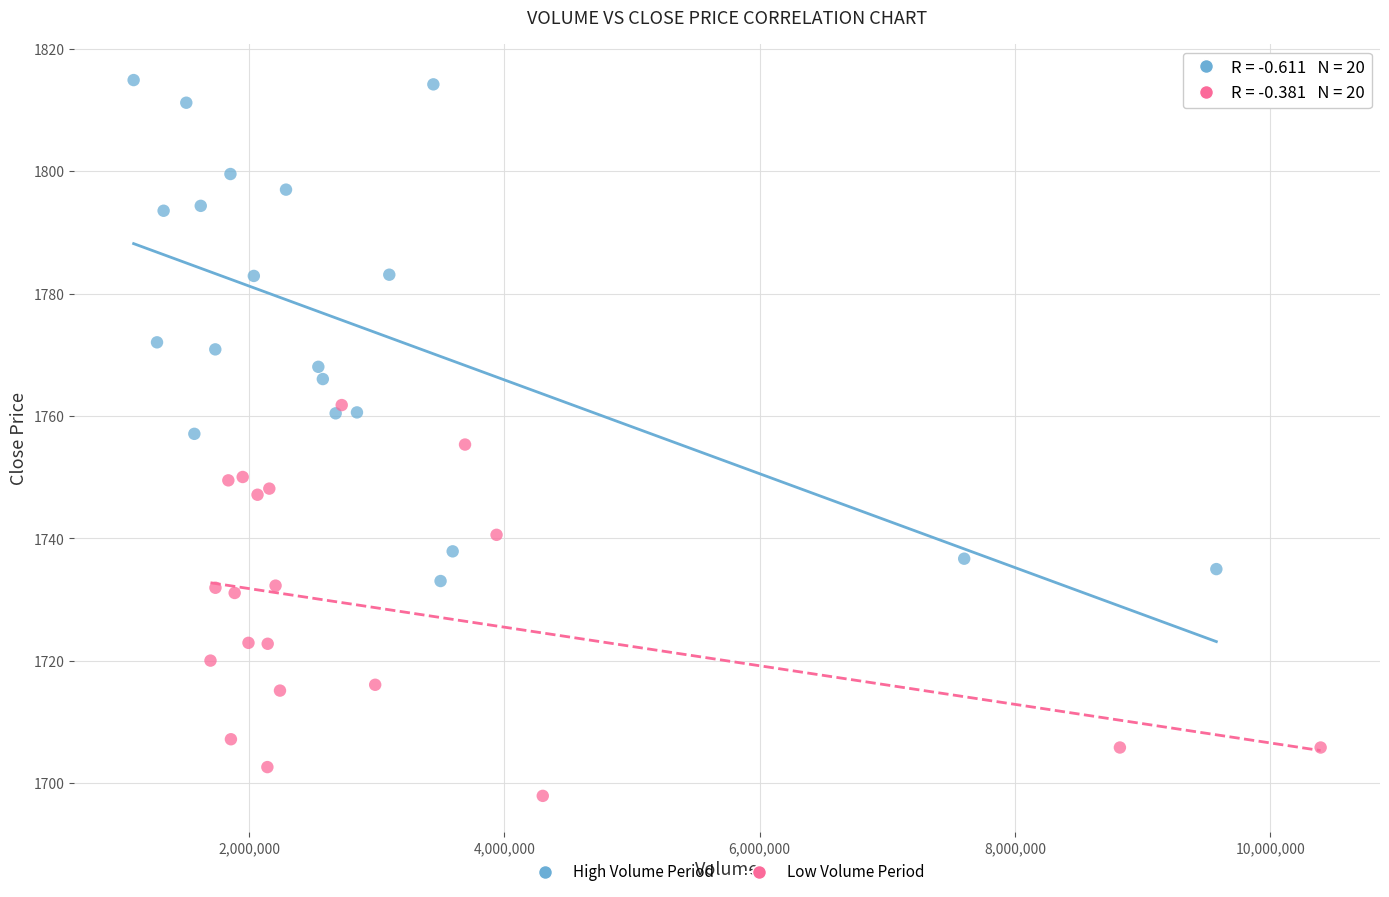

Which series contains the highest Y value?

High Volume Period